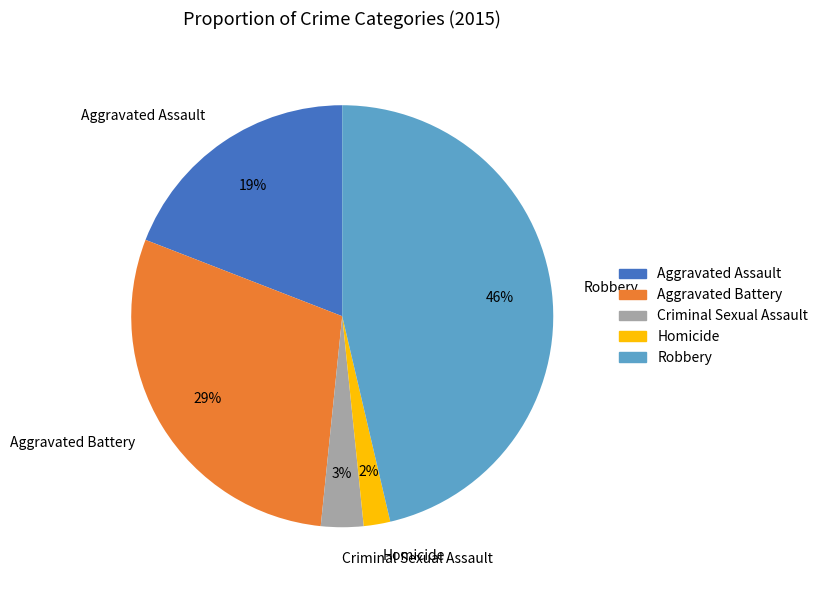

Combined, do Aggravated Battery and Homicide account for over 50%?

No